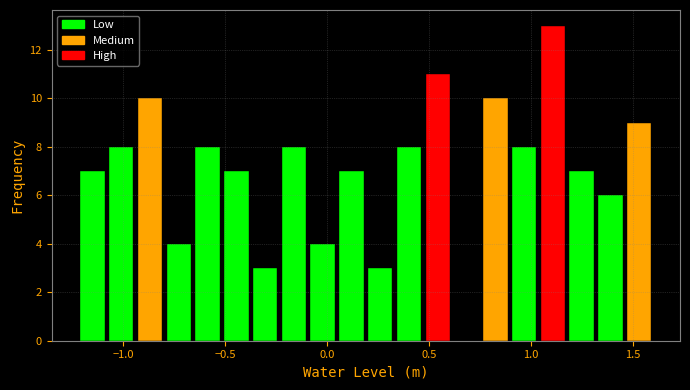

Around what value on the x-axis is the tallest bar? Give the approximate position of its centre, as read against the axis.

1.10